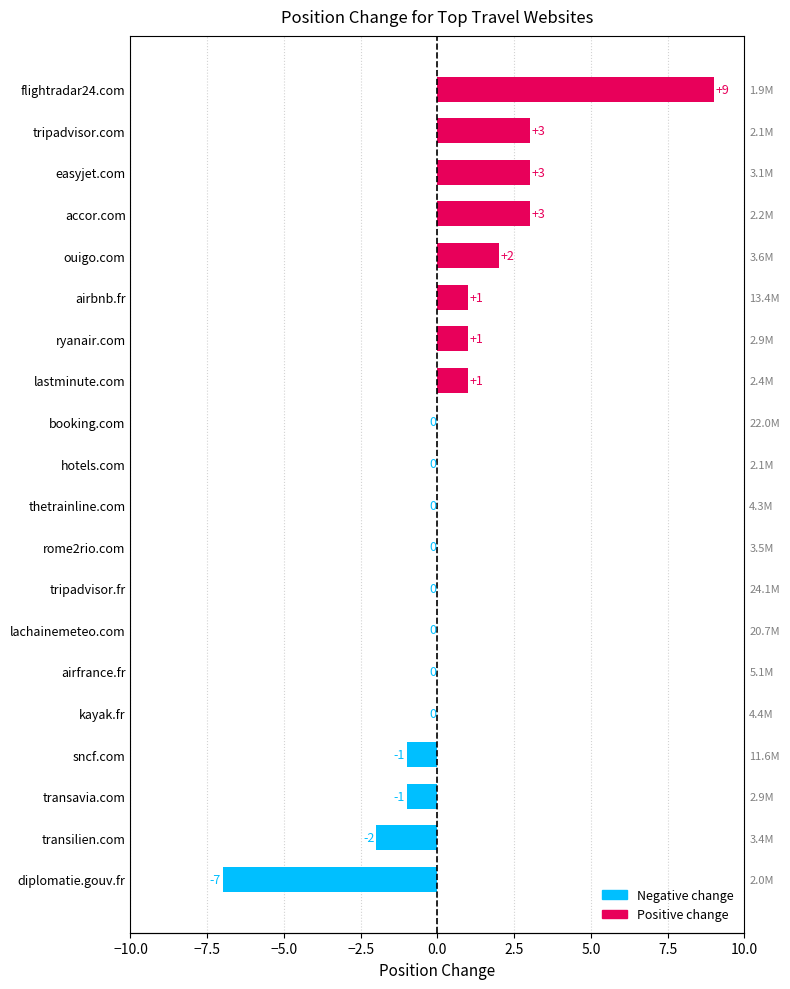

What is the sum of all values?

12